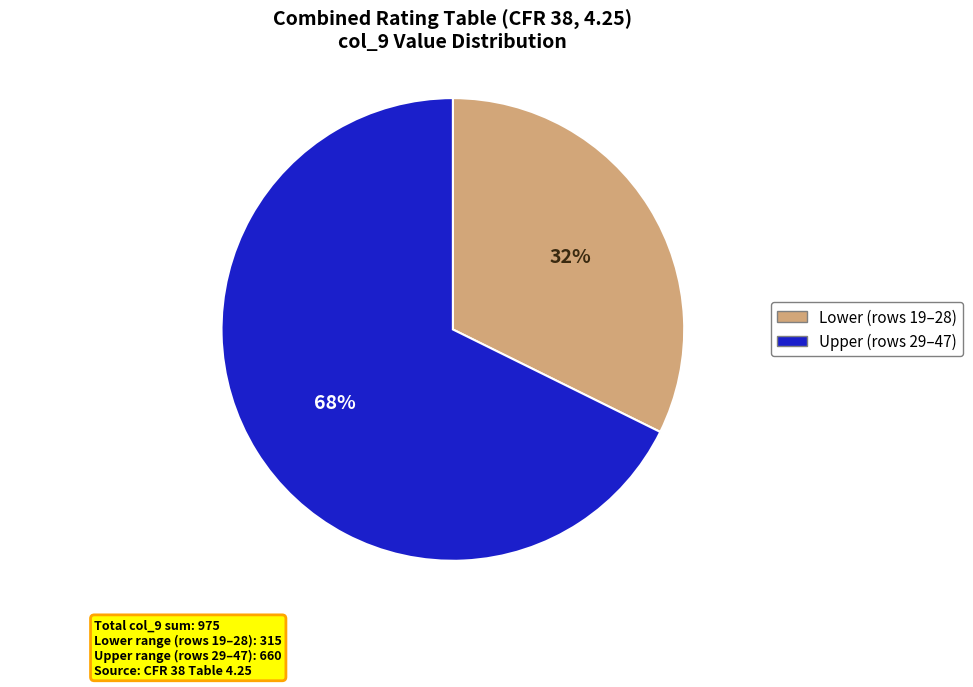

How many slices are in this pie chart?

2